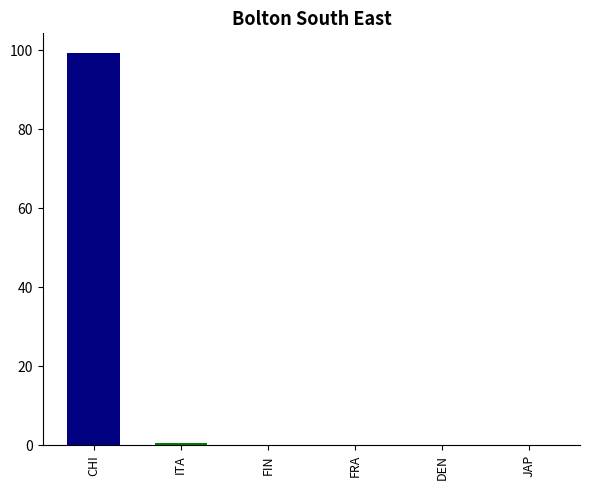

The value at ITA is 0.6. True or false?

True